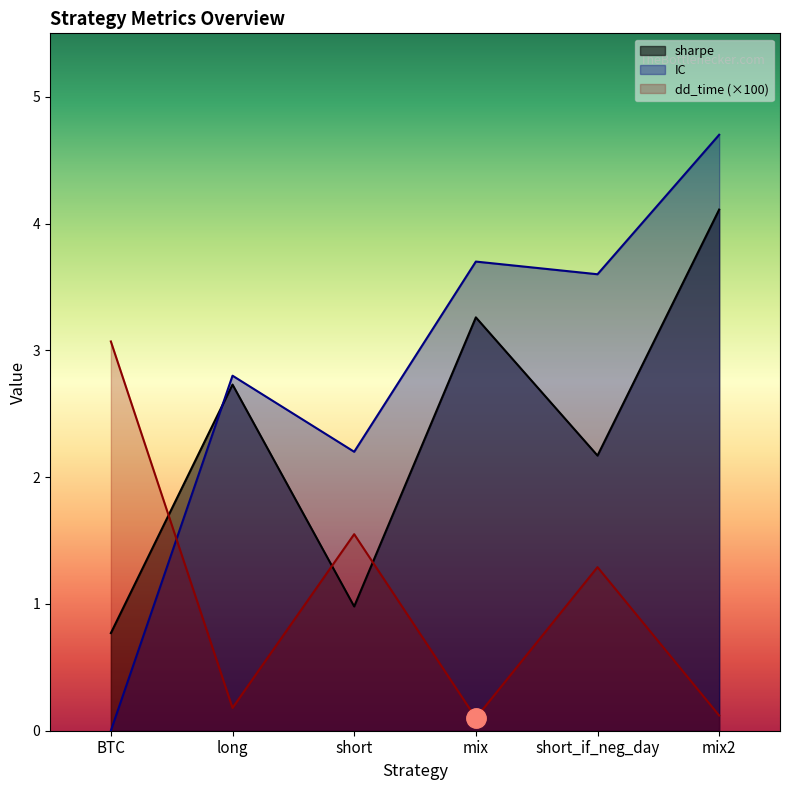

How many times do dd_time and IC cross each other?

1